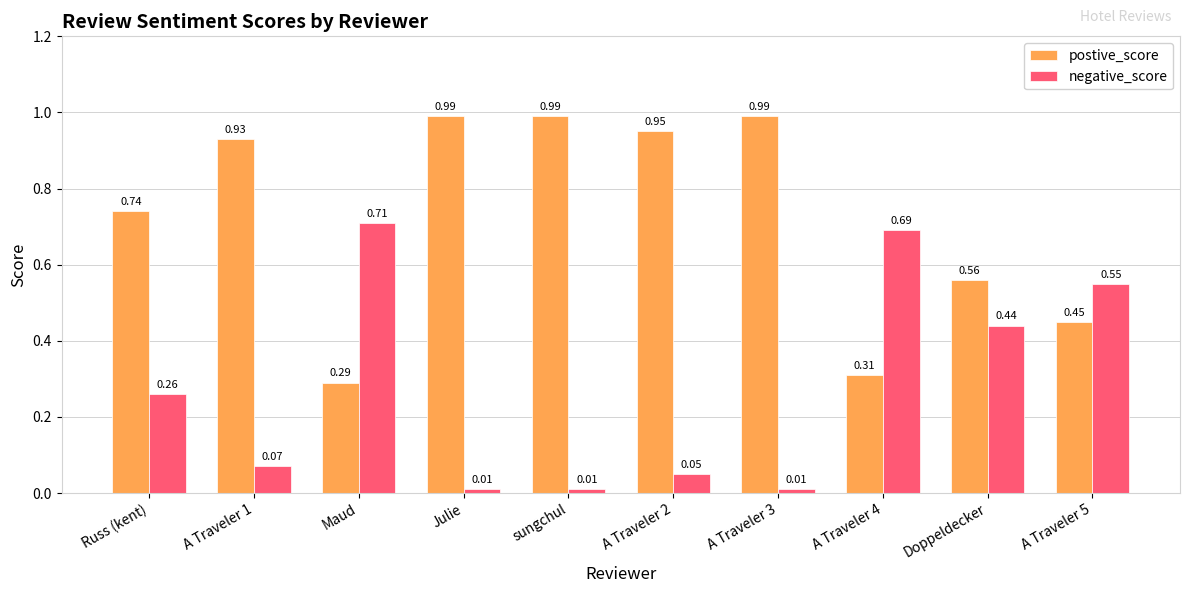

At which label does postive_score reach its minimum?

Maud